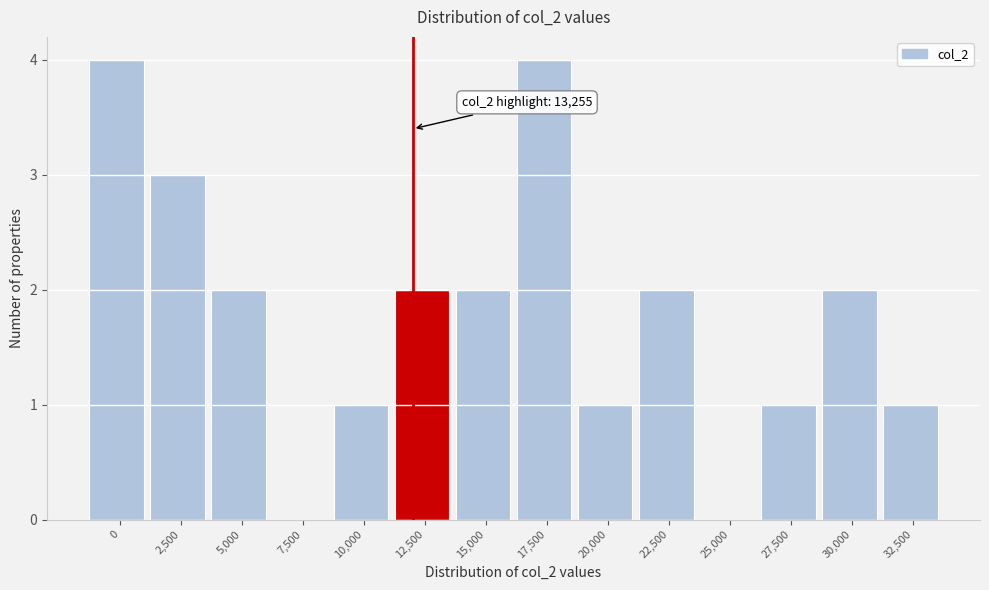

Reading left to right, what are all the values shown in this chart?

0=4	2,500=3	5,000=2	7,500=0	10,000=1	12,500=2	15,000=2	17,500=4	20,000=1	22,500=2	25,000=0	27,500=1	30,000=2	32,500=1